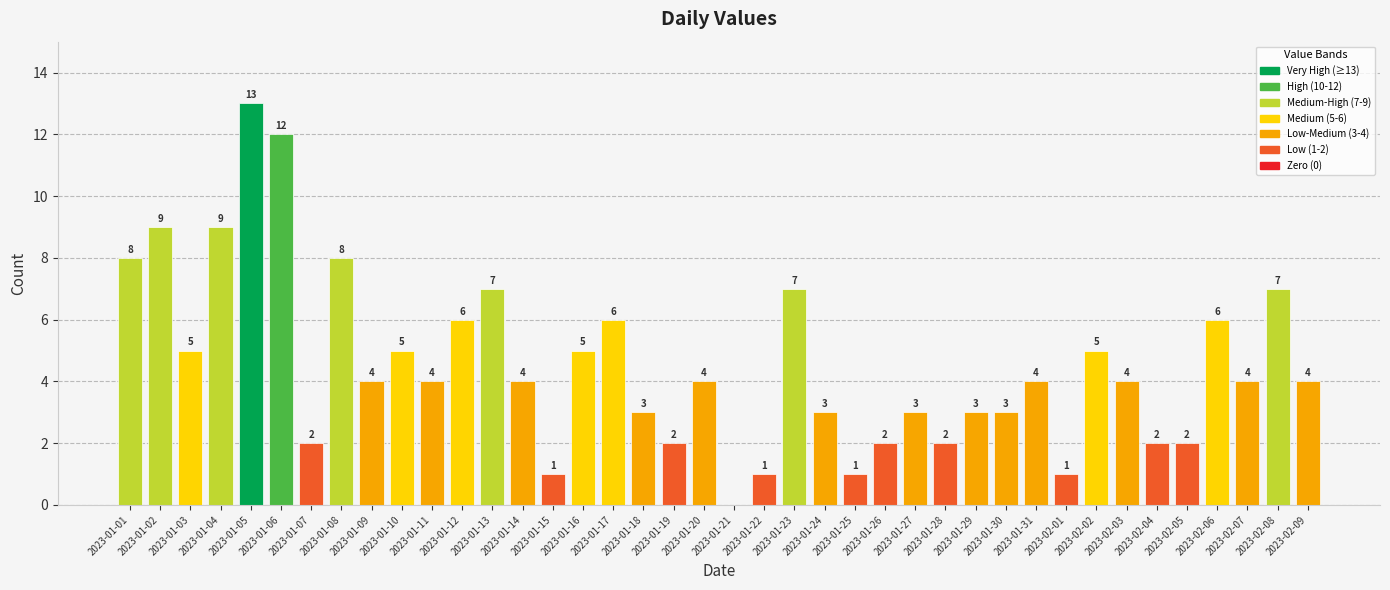

What is the sum of the values at 2023-01-25 and 2023-01-31?

5